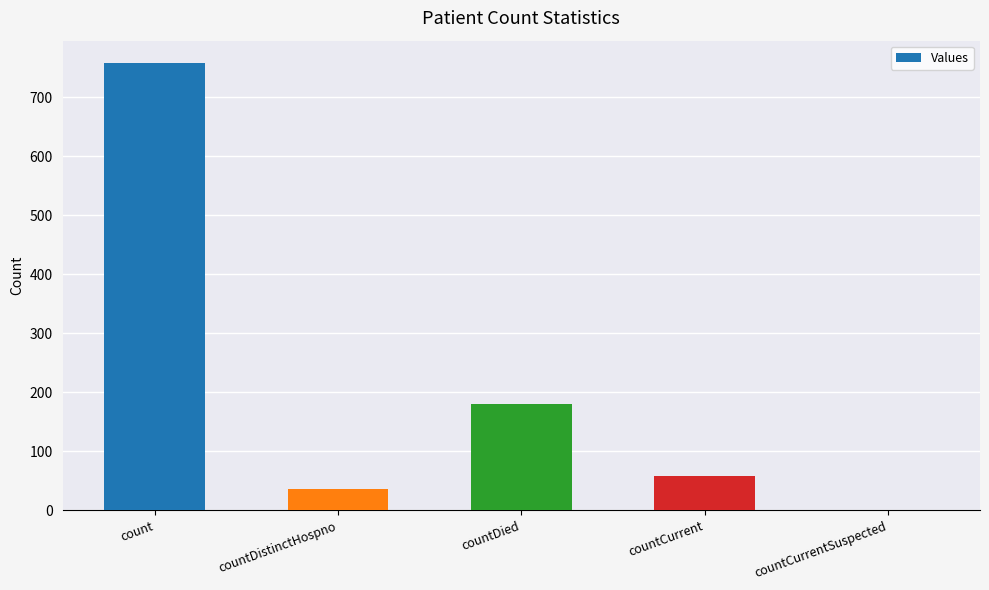

Reading right to left, what are all the values shown in this chart?

0	58	181	37	758